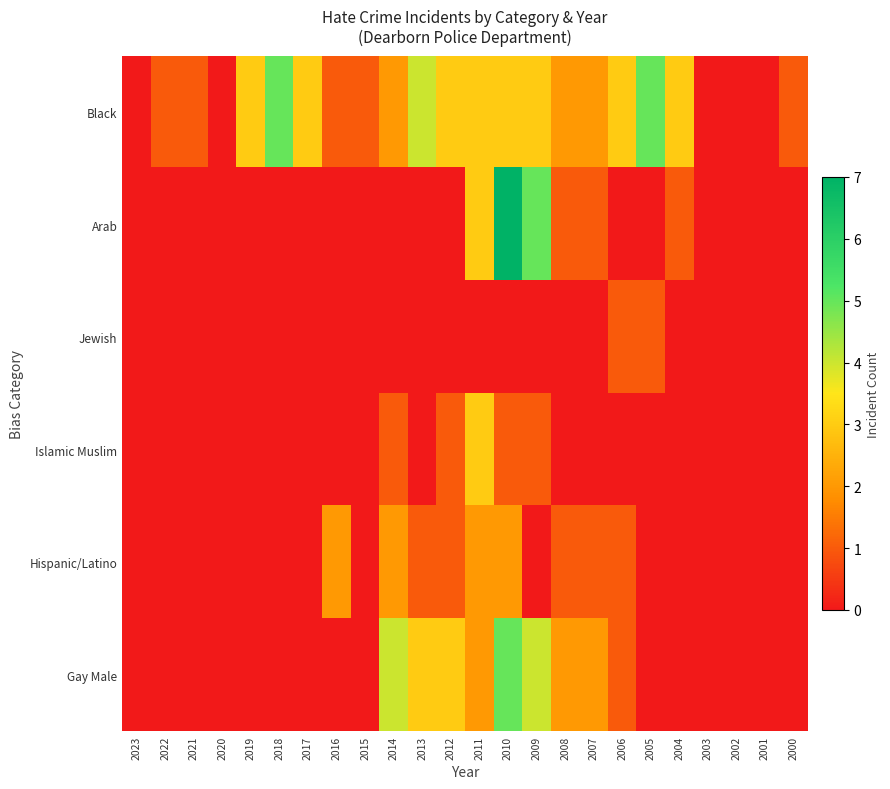

What is the total value across all series at 2000?

1